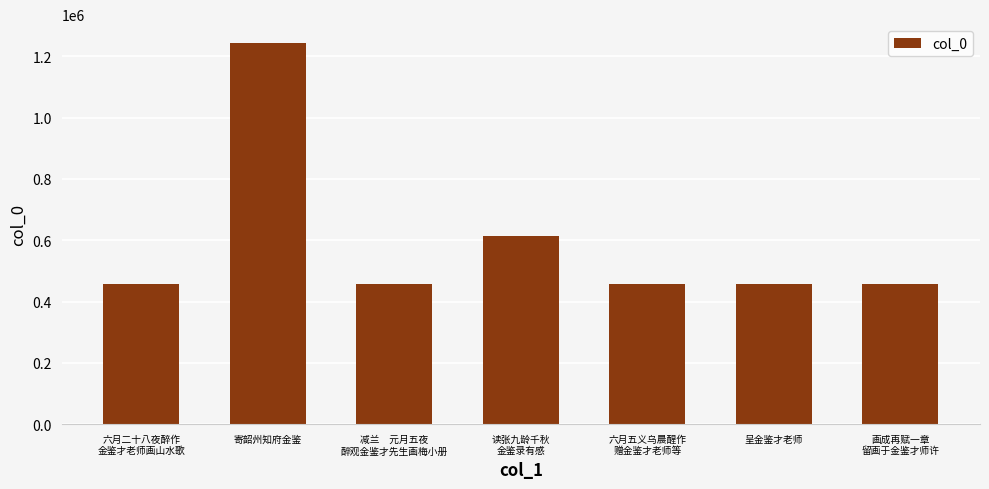

What is the maximum value shown in the chart?

1242796